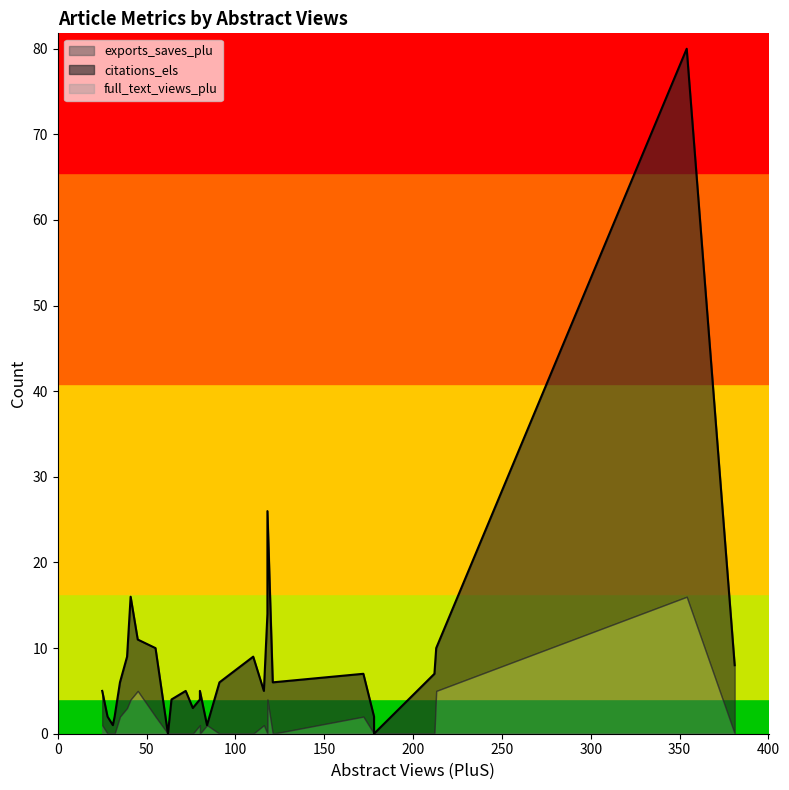

What is the sum of the exports_saves_plu values at 118 and 213?

5